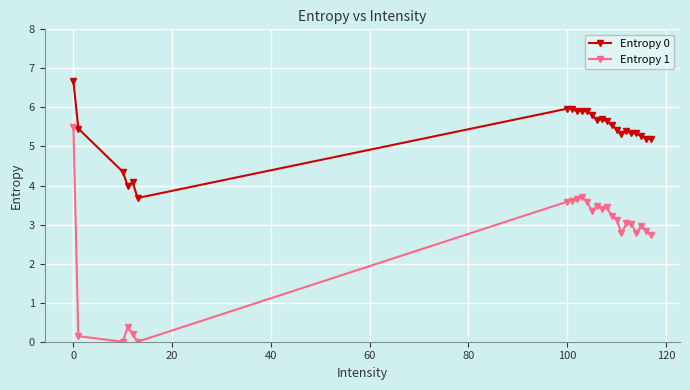

What is the value of the Entropy 1 point at the 15th from the left?

3.4